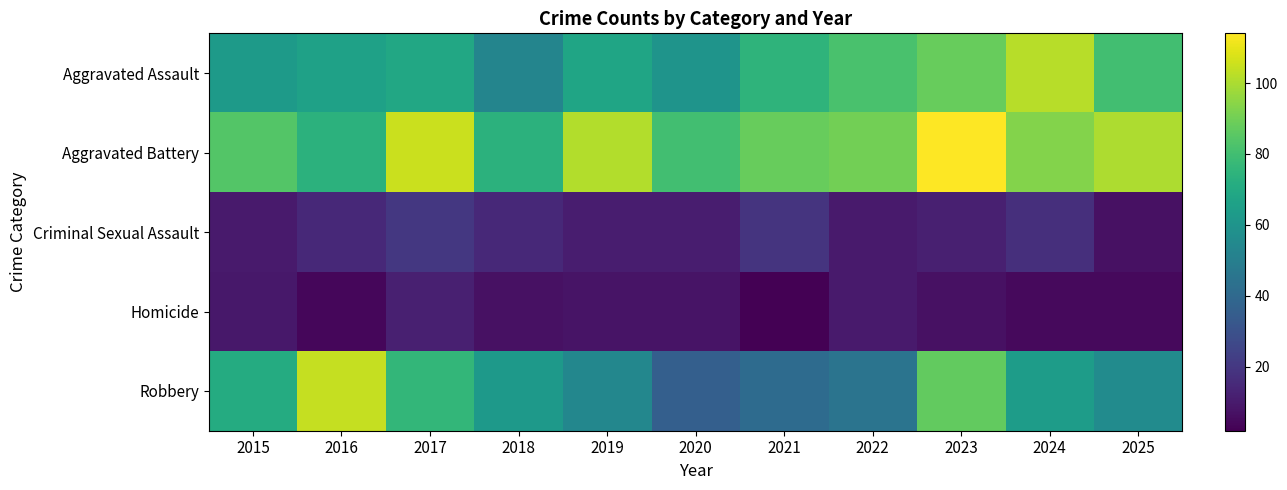

How many data points does each series have?

11